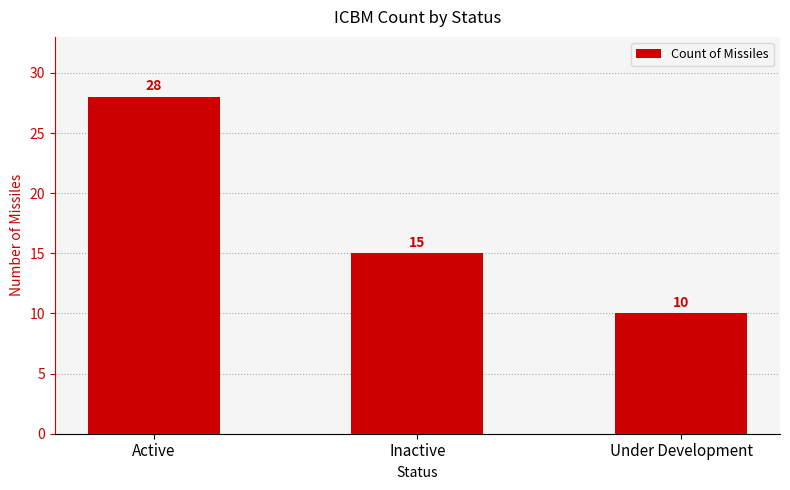

What is the sum of the values at Active and Under Development?

38